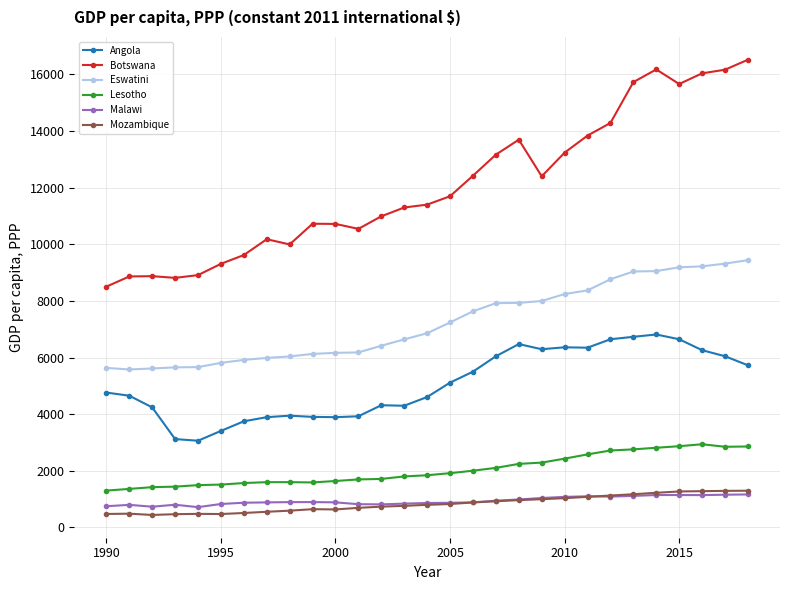

What is the lowest value of the Malawi series?

714.9